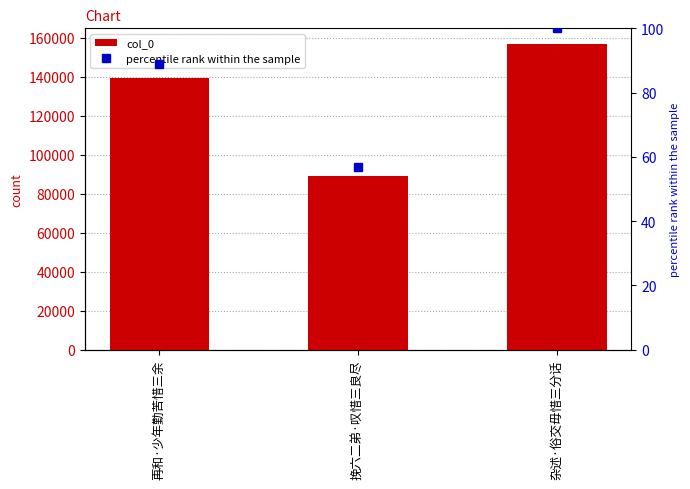

Read the col_0 value at 杂述·俗交毋惜三分话.

156930.0